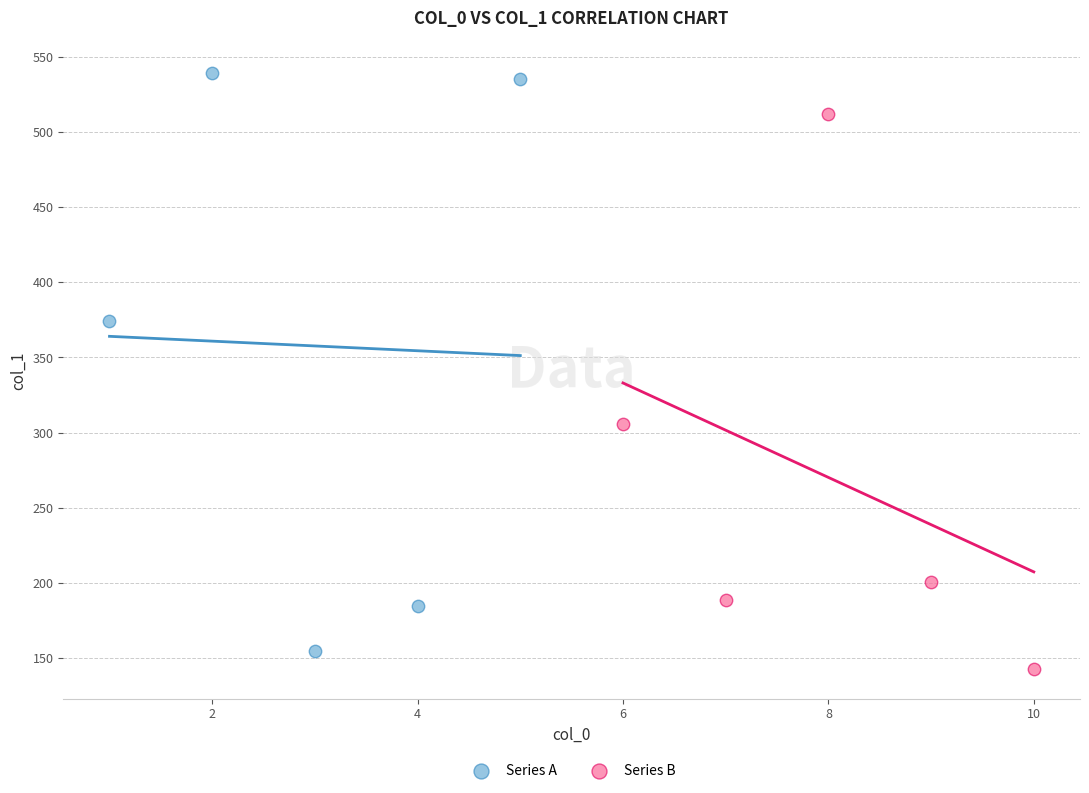

Which series contains the highest Y value?

Series A